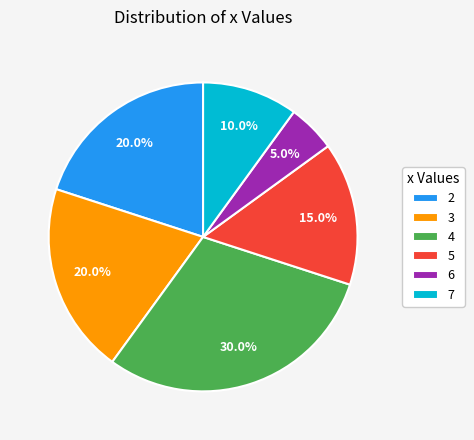

Count the number of slices in the pie.

6